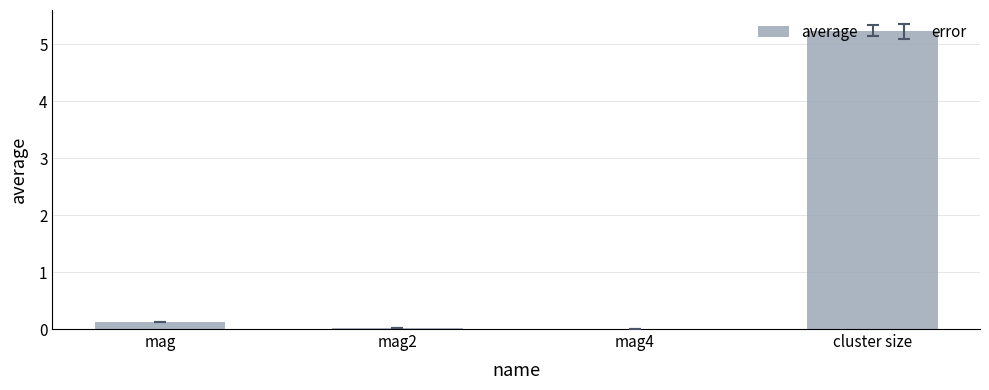

Is it true that the value at cluster size is 5.2?

True